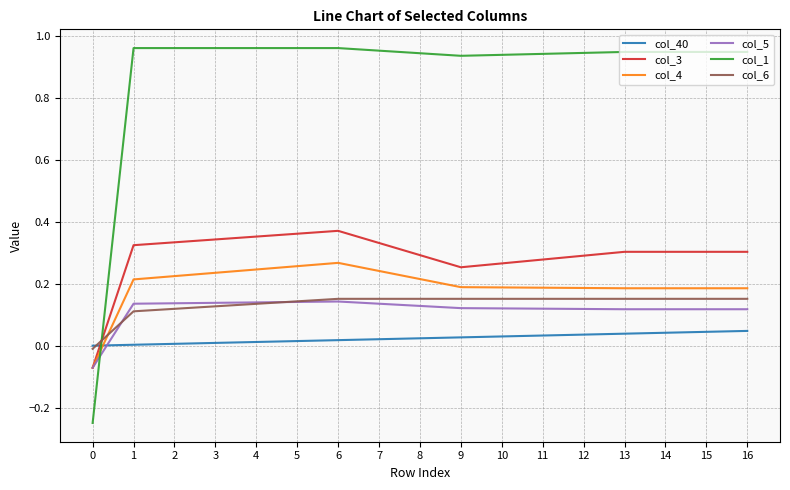

Is the value of col_4 at 6 greater than the value of col_5 at 1?

Yes